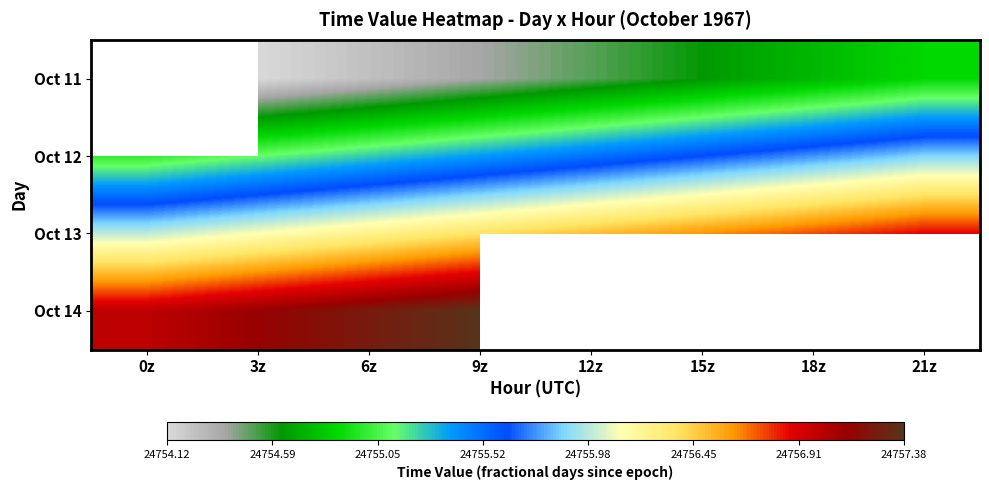

At which label does Oct 11 first exceed 24754?

3z